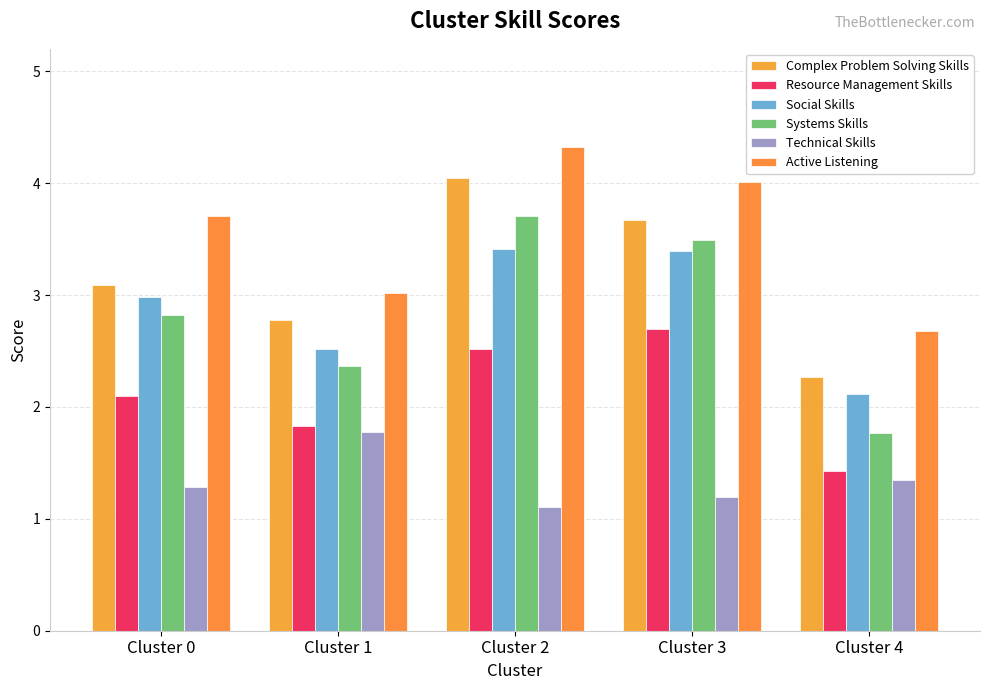

What is the sum of the Resource Management Skills values at Cluster 0 and Cluster 3?

4.8